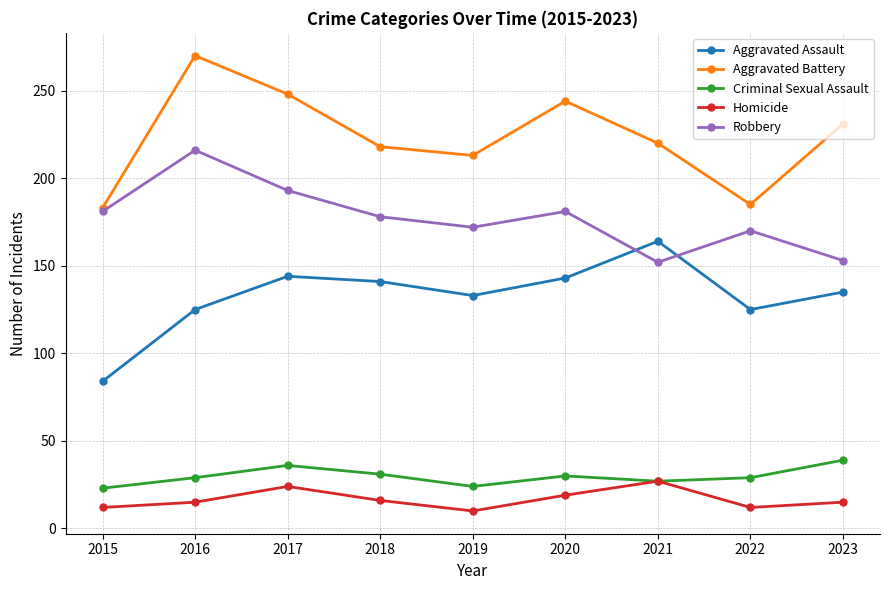

What is the greatest value displayed?

270